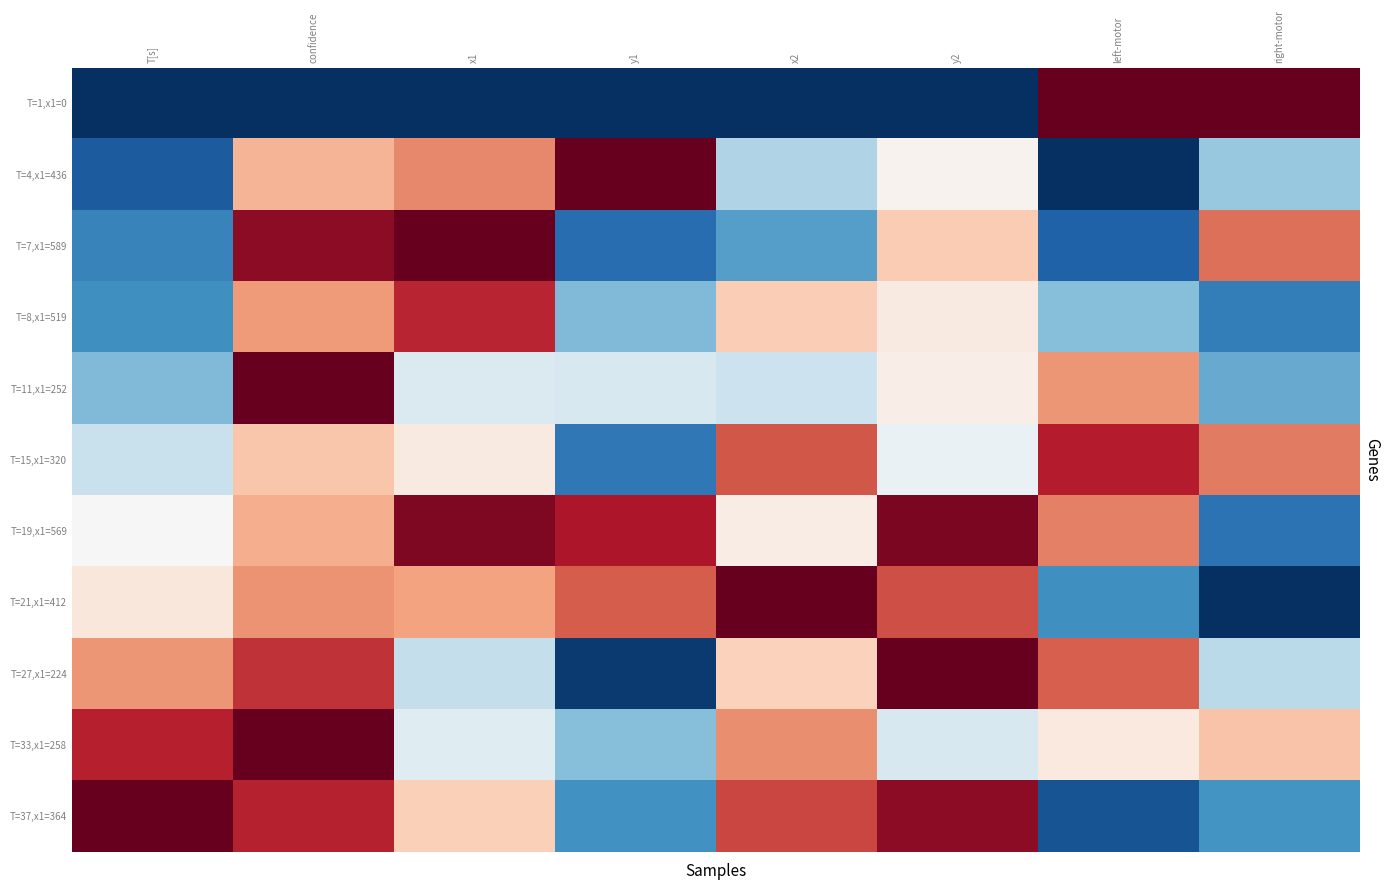

Reading left to right, extract all data points from this chart.

T=1,x1=0: T[s]=-1.0	confidence=-1.0	x1=-1.0	y1=-1.0	x2=-1.0	y2=-1.0	left-motor=1.0	right-motor=1.0
T=4,x1=436: T[s]=-0.8	confidence=0.3	x1=0.5	y1=1.0	x2=-0.3	y2=0.0	left-motor=-1.0	right-motor=-0.4
T=7,x1=589: T[s]=-0.7	confidence=0.9	x1=1.0	y1=-0.8	x2=-0.6	y2=0.3	left-motor=-0.8	right-motor=0.6
T=8,x1=519: T[s]=-0.6	confidence=0.4	x1=0.8	y1=-0.4	x2=0.2	y2=0.1	left-motor=-0.4	right-motor=-0.7
T=11,x1=252: T[s]=-0.4	confidence=1.0	x1=-0.1	y1=-0.2	x2=-0.2	y2=0.1	left-motor=0.4	right-motor=-0.5
T=15,x1=320: T[s]=-0.2	confidence=0.3	x1=0.1	y1=-0.7	x2=0.6	y2=-0.1	left-motor=0.8	right-motor=0.5
T=19,x1=569: T[s]=0.0	confidence=0.4	x1=0.9	y1=0.8	x2=0.1	y2=0.9	left-motor=0.5	right-motor=-0.7
T=21,x1=412: T[s]=0.1	confidence=0.5	x1=0.4	y1=0.6	x2=1.0	y2=0.6	left-motor=-0.6	right-motor=-1.0
T=27,x1=224: T[s]=0.4	confidence=0.7	x1=-0.2	y1=-1.0	x2=0.2	y2=1.0	left-motor=0.6	right-motor=-0.3
T=33,x1=258: T[s]=0.8	confidence=1.0	x1=-0.1	y1=-0.4	x2=0.5	y2=-0.2	left-motor=0.1	right-motor=0.3
T=37,x1=364: T[s]=1.0	confidence=0.8	x1=0.2	y1=-0.6	x2=0.7	y2=0.9	left-motor=-0.9	right-motor=-0.6